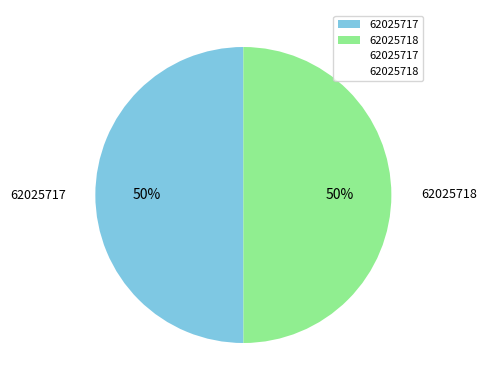

To the nearest percent, what is the average slice percentage?

50%